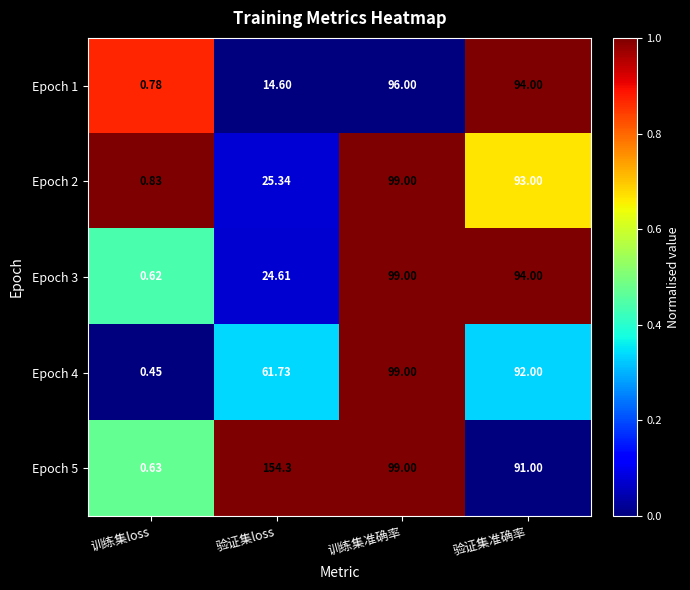

At which label does Epoch 5 reach its peak?

验证集loss